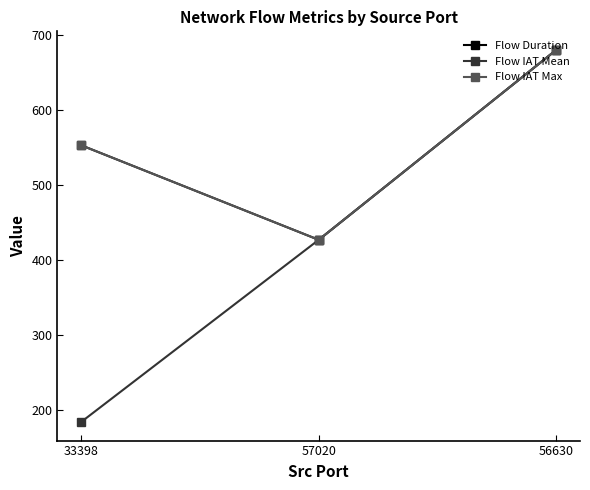

Where is Flow Duration nearest to the value 553?

33398